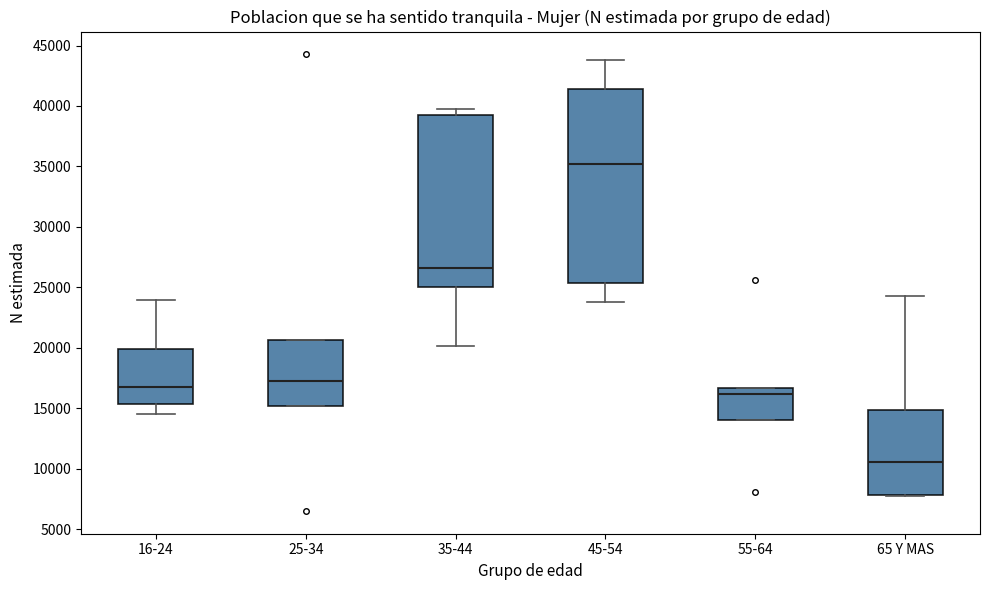

Which box's median line is the lowest?

65 Y MAS